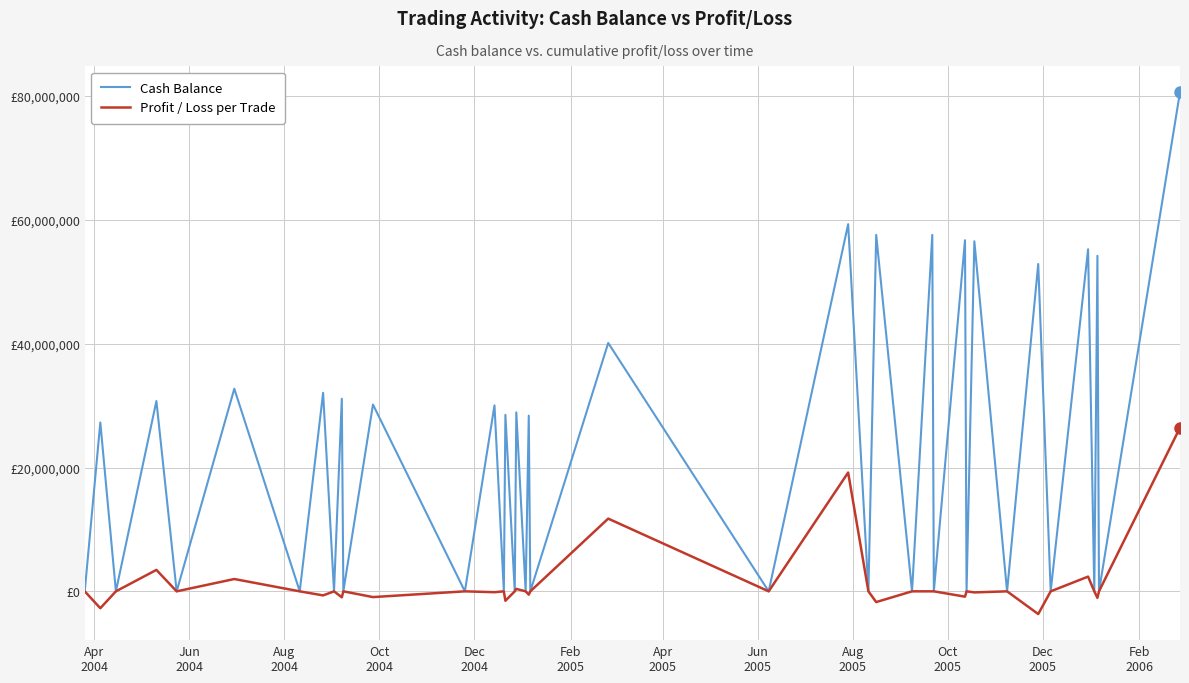

Is this an area chart (filled region under the line)?

No